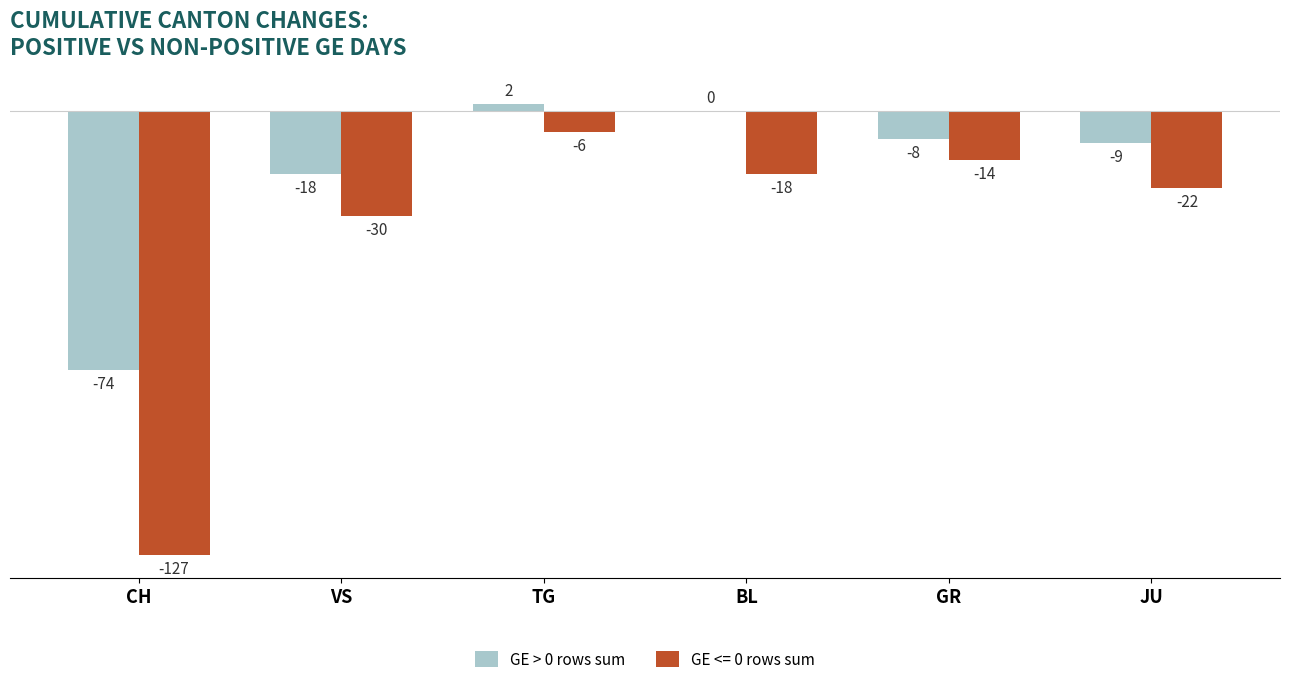

What is the sum of all GE <= 0 rows sum values?

-217